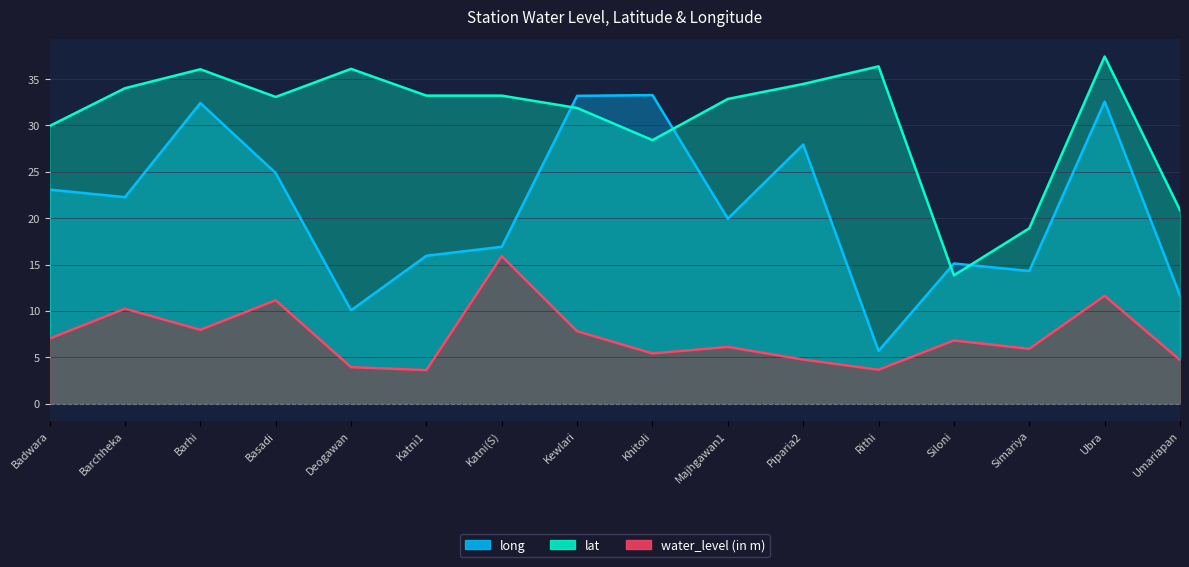

Which series changed the most between Majhgawan1 and Siloni?

lat